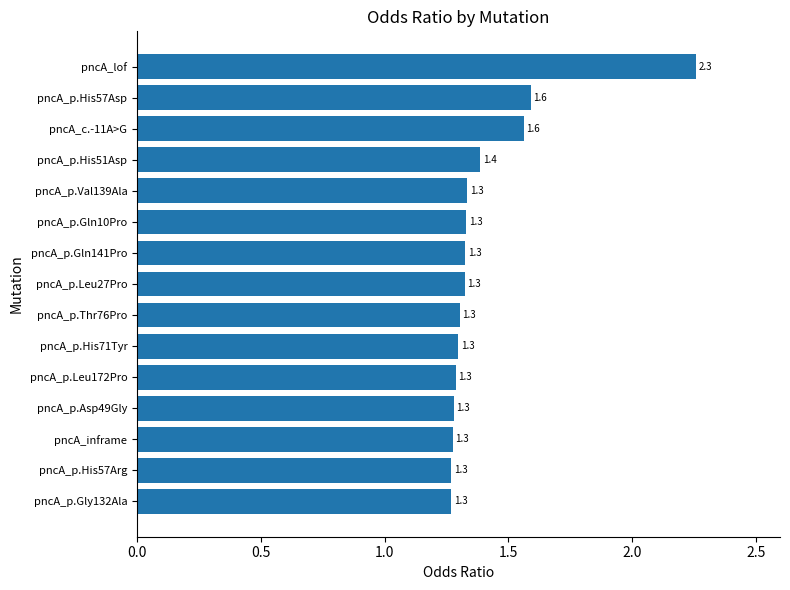

What is the ratio of the value at pncA_p.Leu27Pro to the value at pncA_p.His57Asp?

0.8